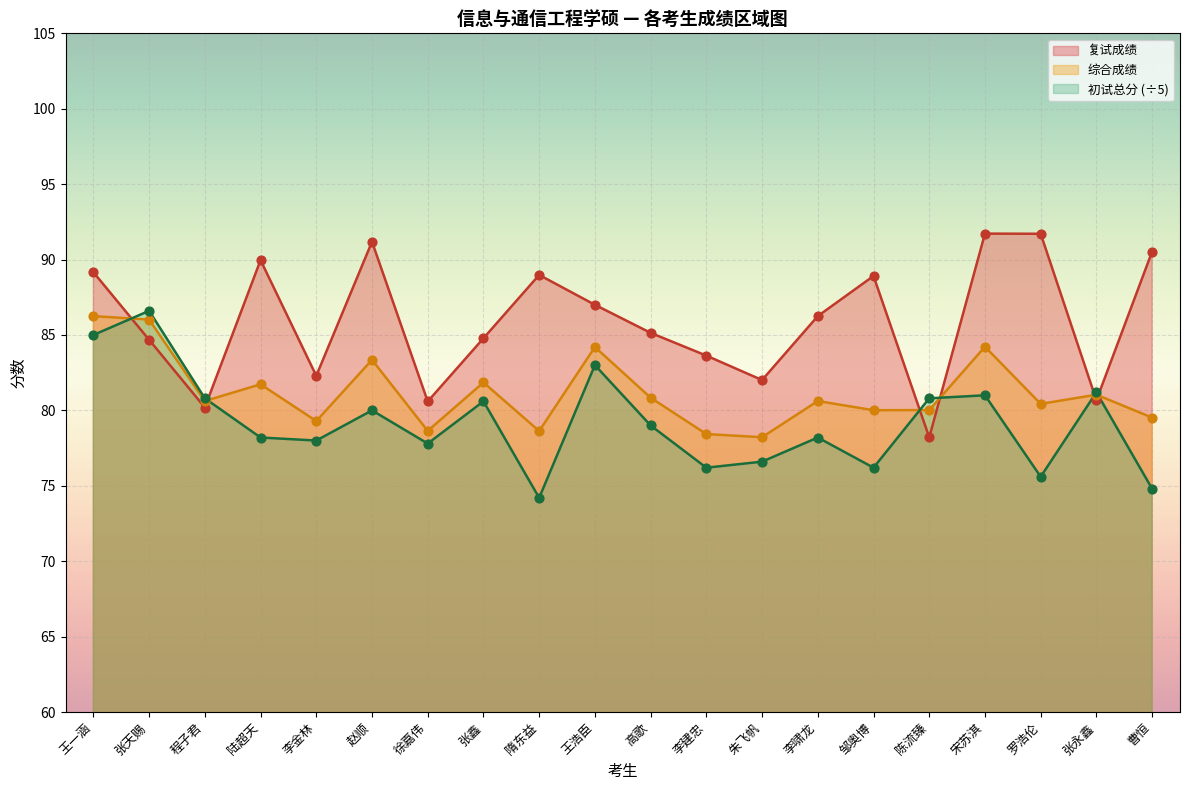

At which category is the sum across all series the highest?

王一涵